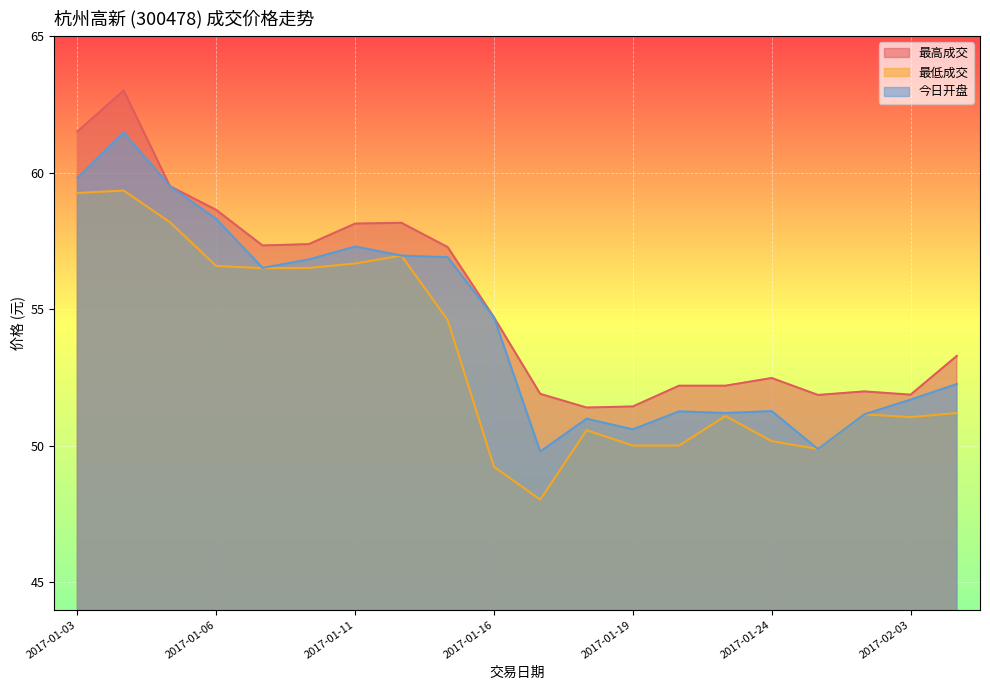

The value of 最高成交 at 2017-01-20 is 52.2. True or false?

True